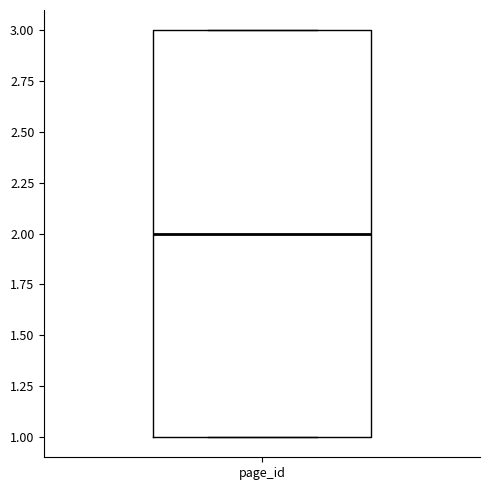

Transcribe this box plot: give where the median line is, the range the box spans, and where the two whiskers end, as read against the y-axis. The values are not printed on the chart, so give them approximately, as read against the axis.

median 2, box 1 to 3, whiskers 1 to 3